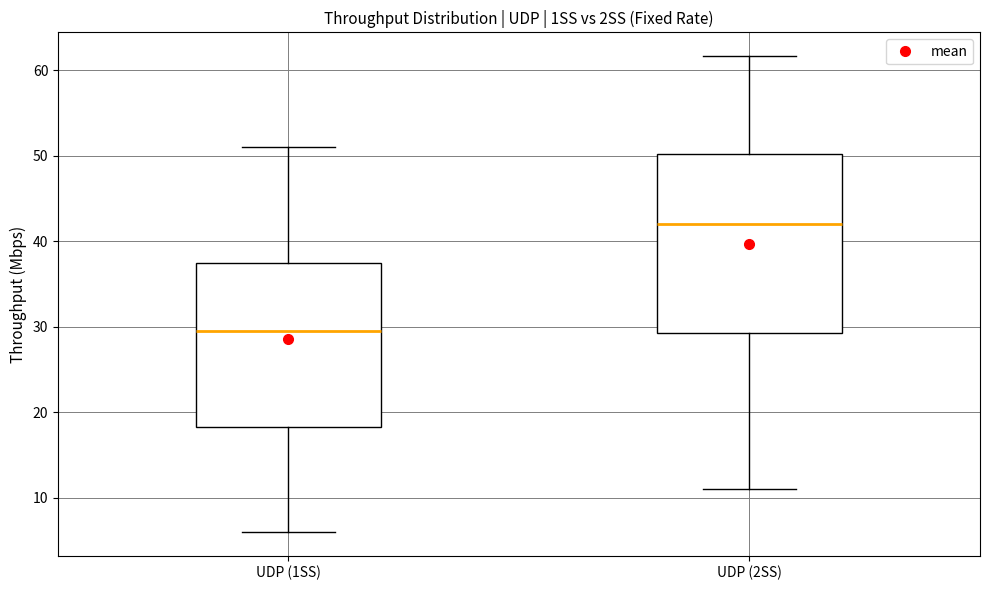

Where does the median line of the box for UDP (2SS) sit on the y-axis? The values are not printed on the chart, so give them approximately, as read against the axis.

42